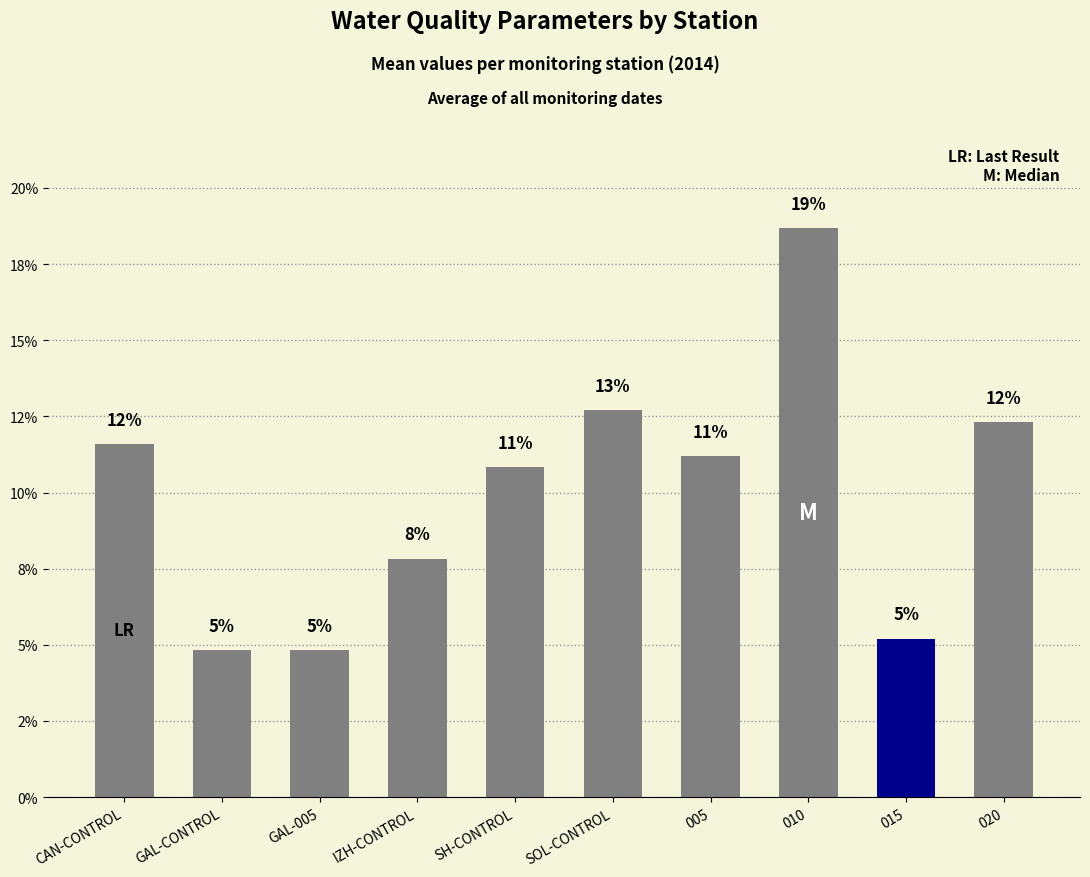

What is the label of the 6th bar from the left?

SOL-CONTROL